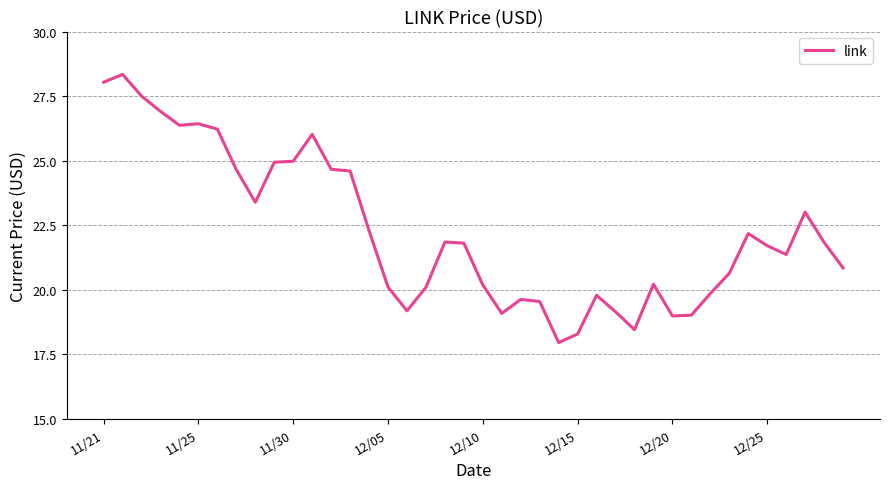

What is the smallest value displayed?

18.0